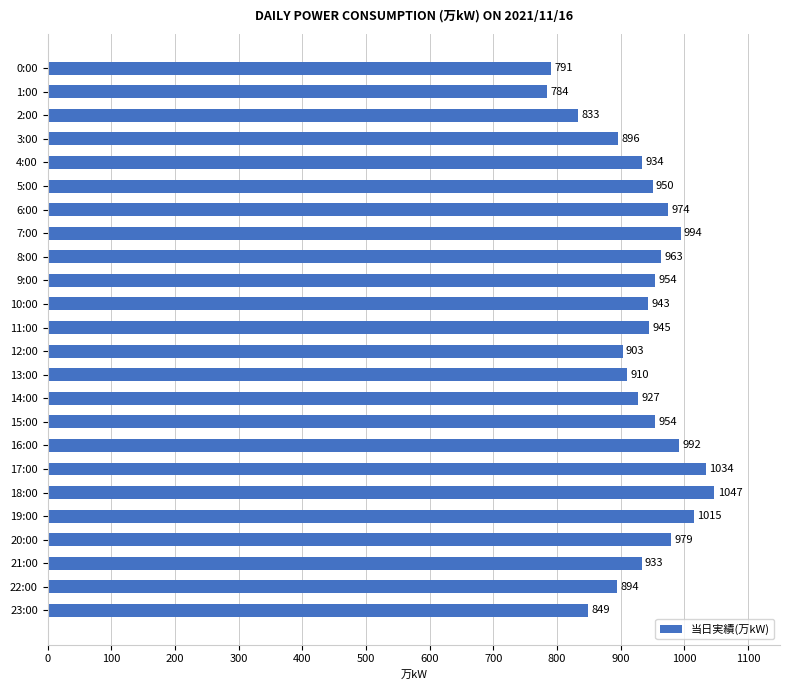

What is the maximum value shown in the chart?

1047